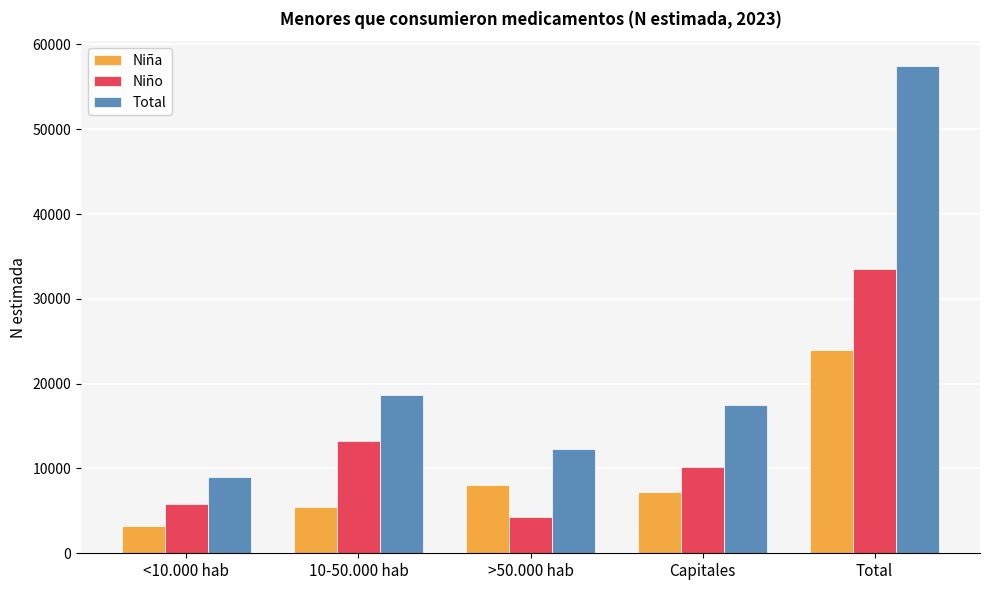

Reading right to left, what are all the values shown in this chart?

Niña: Total=23957	Capitales=7218	>50.000 hab=8080	10-50.000 hab=5425	<10.000 hab=3235
Niño: Total=33552	Capitales=10209	>50.000 hab=4260	10-50.000 hab=13285	<10.000 hab=5799
Total: Total=57510	Capitales=17426	>50.000 hab=12340	10-50.000 hab=18709	<10.000 hab=9034